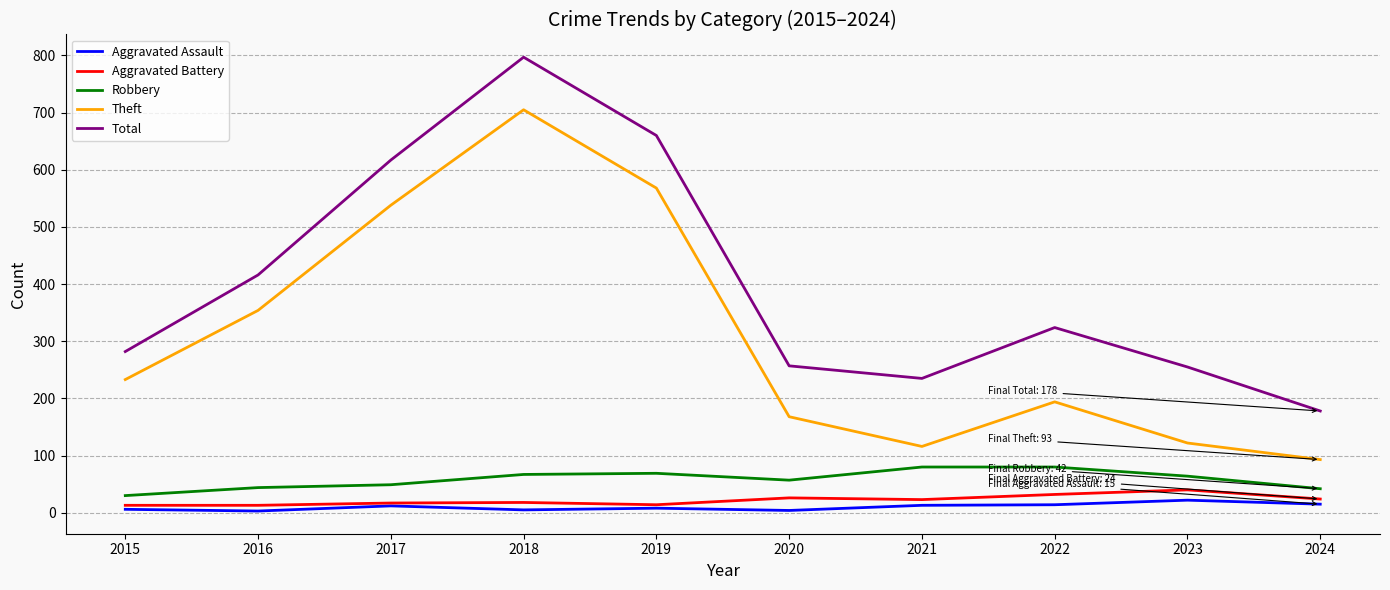

Which series has the largest total across all categories?

Total